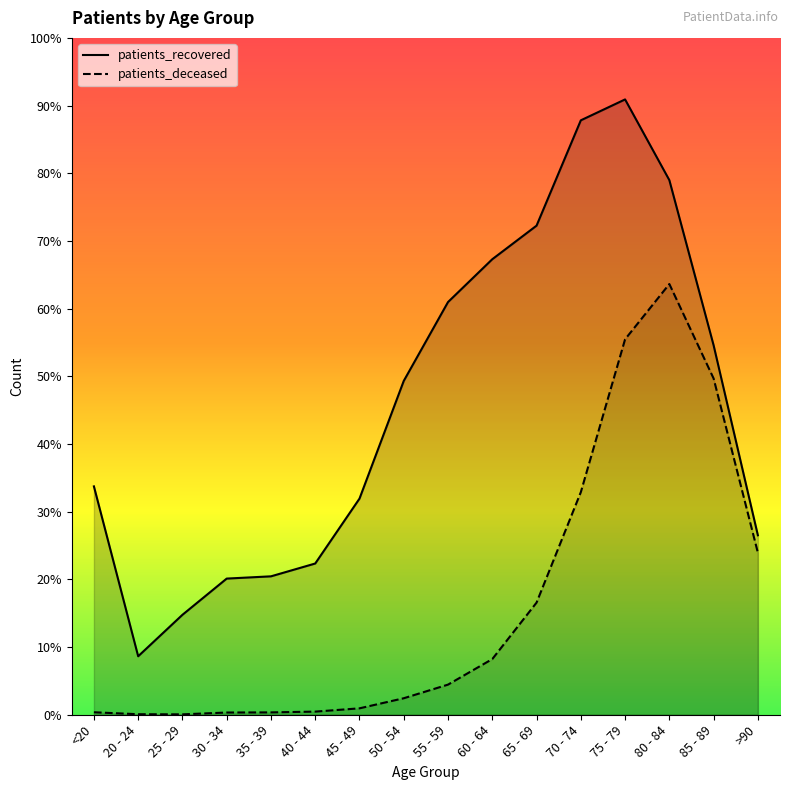

True or false: patients_deceased has a value of 3206.7 at 65 - 69.

False